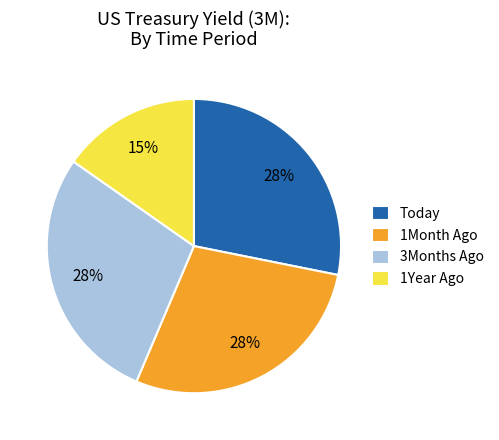

How many slices are in this pie chart?

4